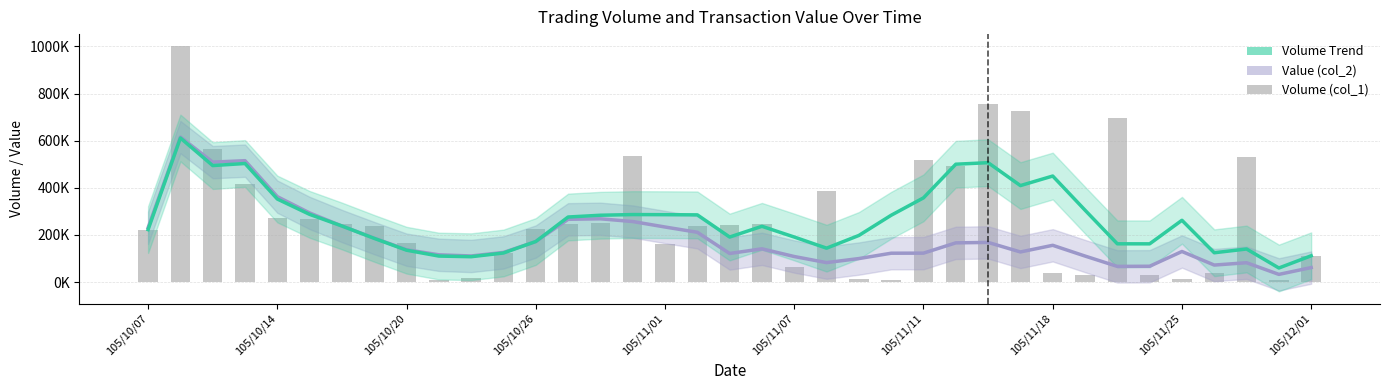

Rank the series by their maximum value, from lowest to highest.

Volume Trend, Value (col_2), Volume (col_1)